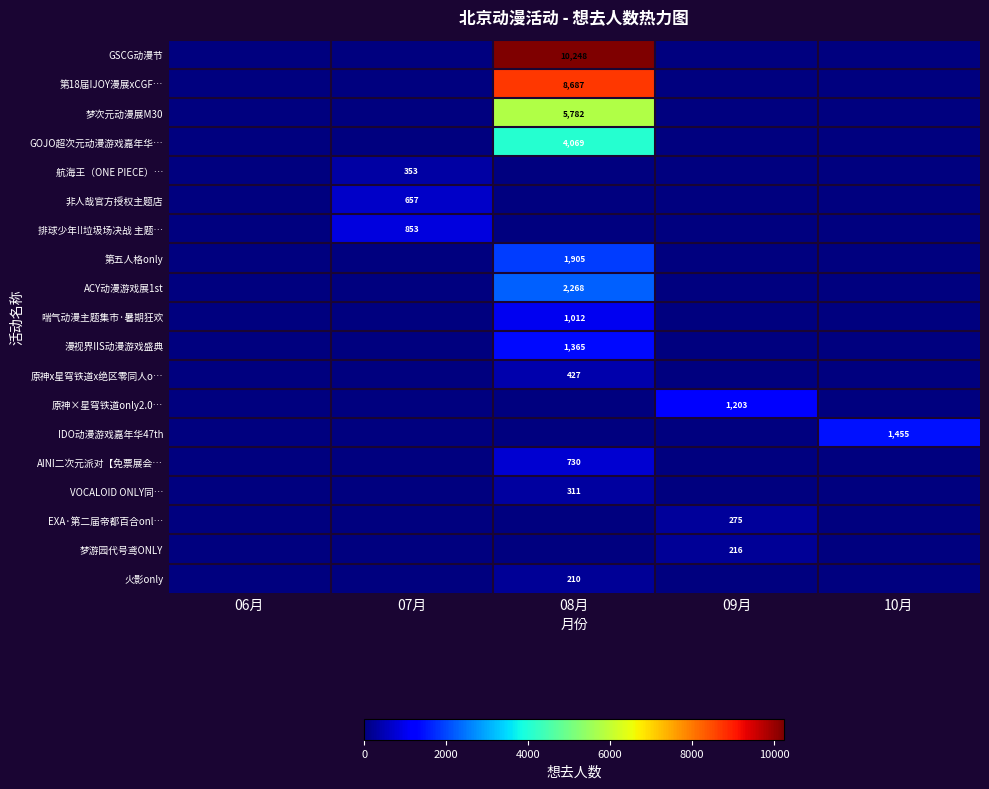

What is the spread (max minus min) of values at 08月?

10248